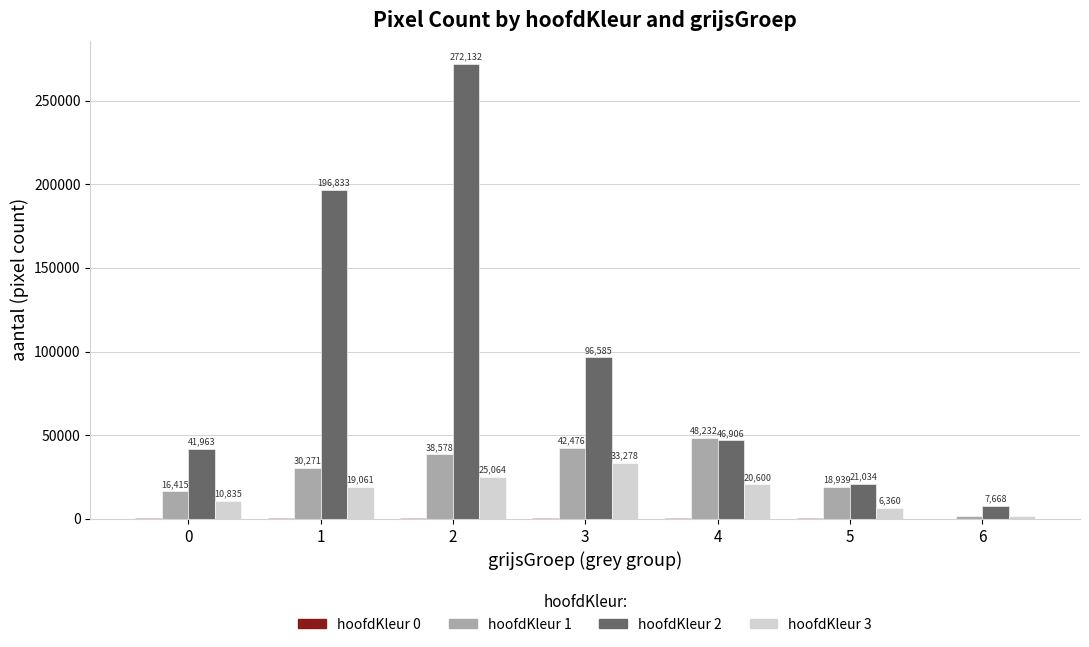

The hoofdKleur 3 series shows 55561 at 3. True or false?

False